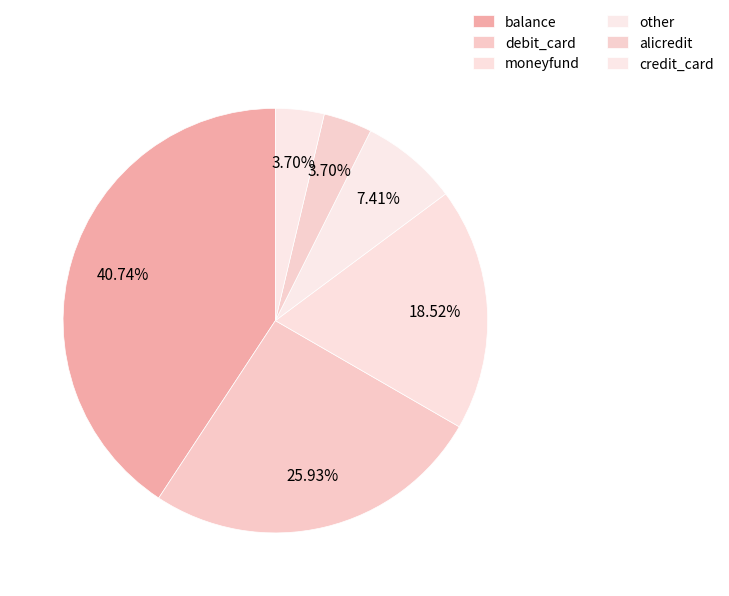

Rank the categories by value from lowest to highest.

alicredit, credit_card, other, moneyfund, debit_card, balance